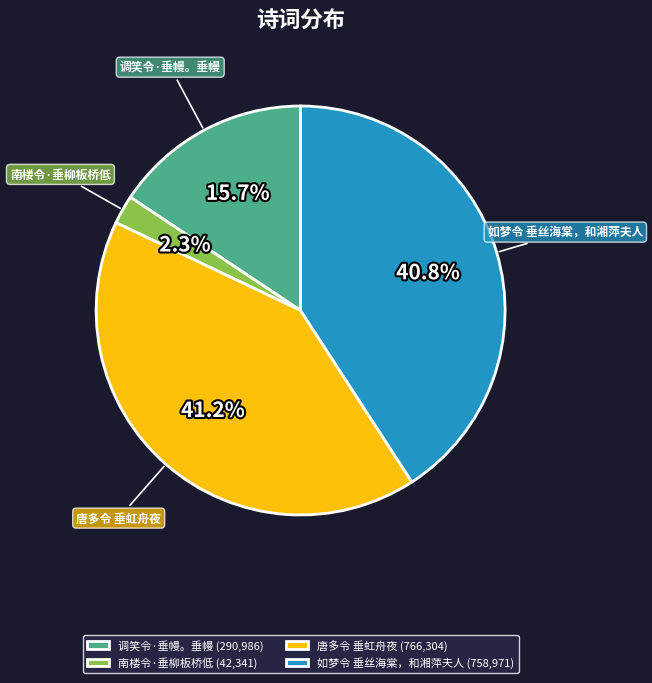

To the nearest percent, what percentage of the pie is 如梦令 垂丝海棠，和湘萍夫人?

41%